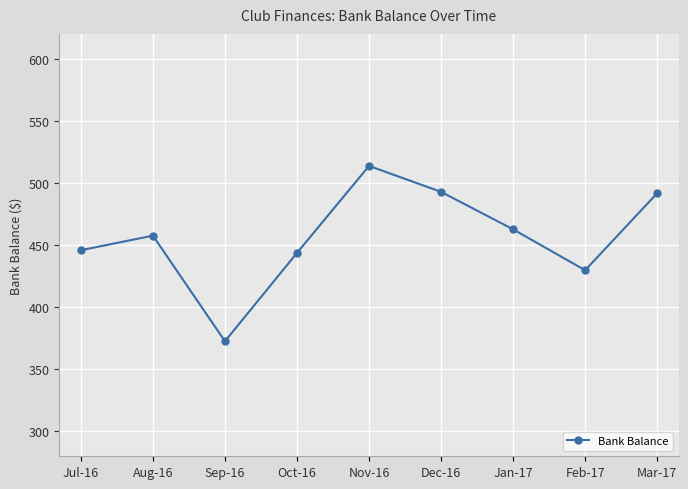

What is the value of the 8th point from the left?

429.8